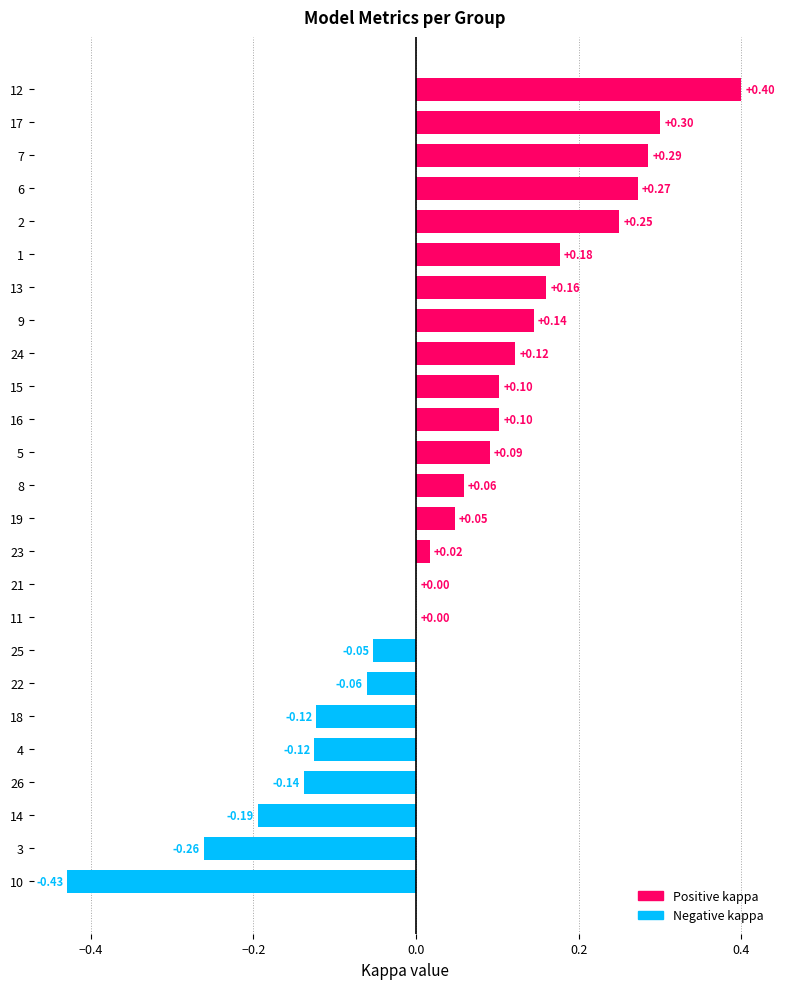

What is the change in value from 5 to 17?

+0.2